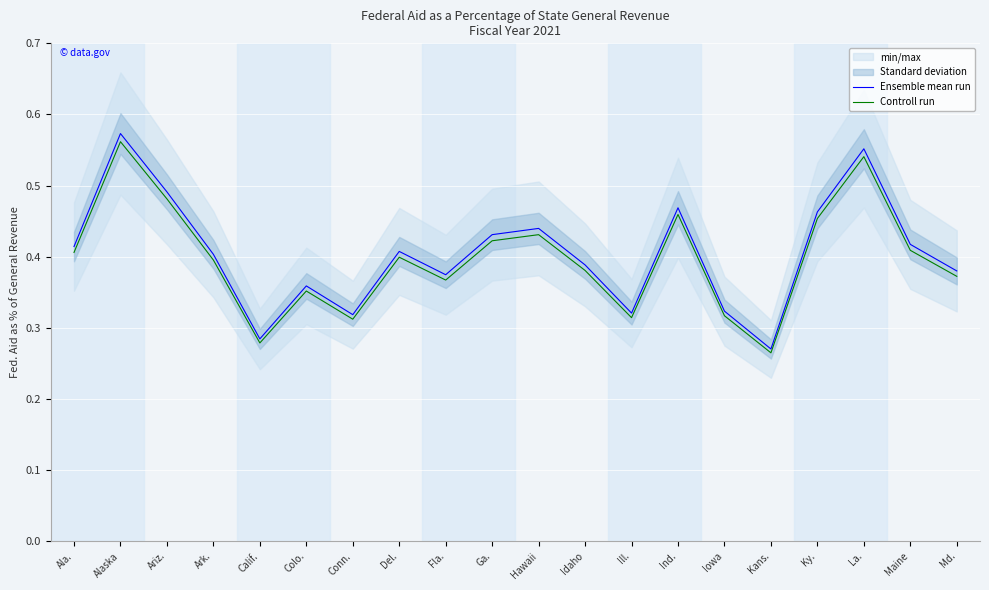

How many interior local peaks does the Ensemble mean run series have?

6